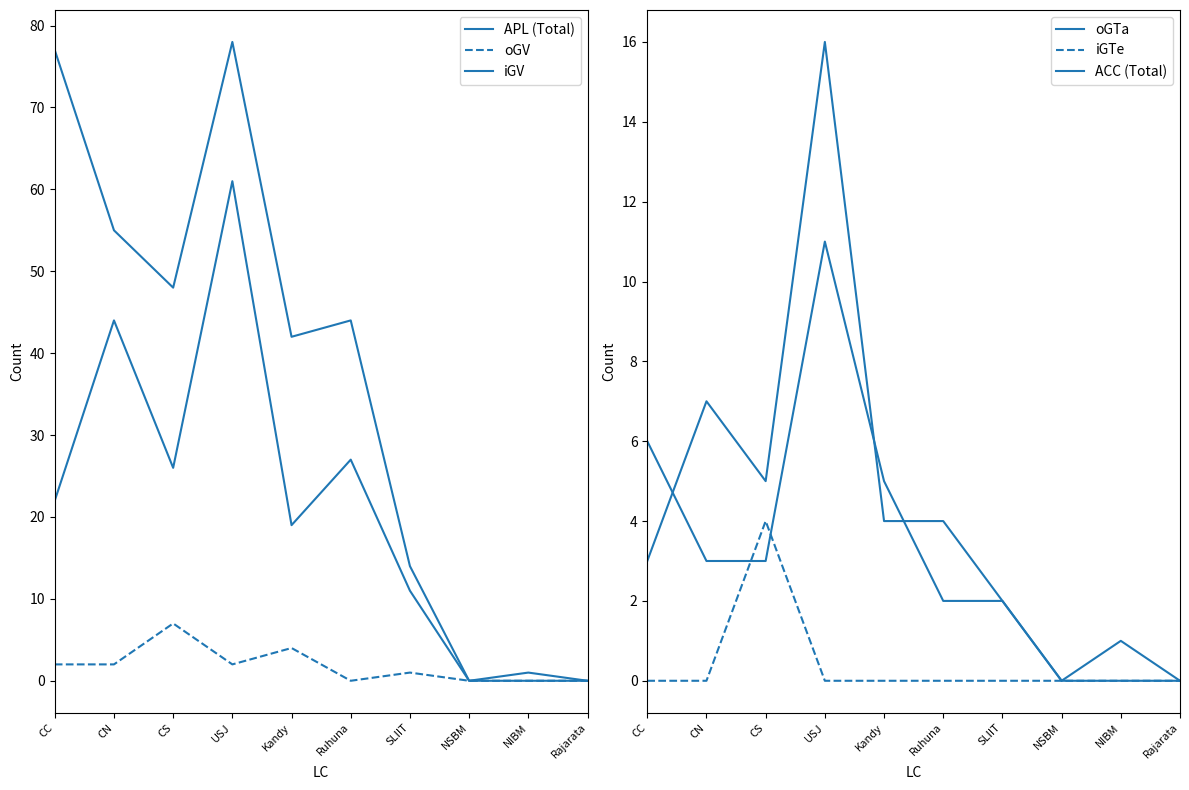

What is the label of the 6th point from the left?

Ruhuna